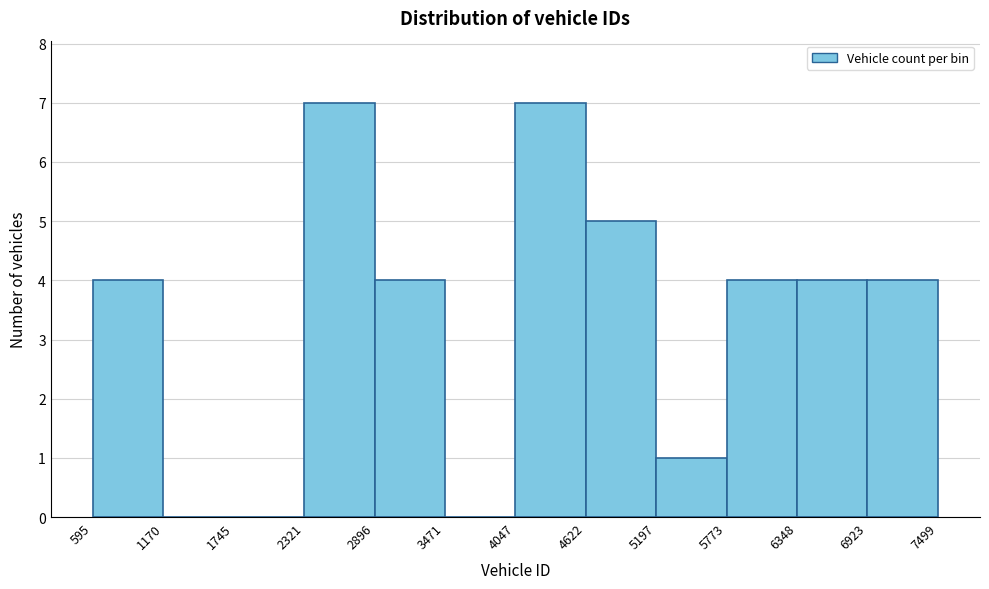

Reading left to right, list every bar in this chart as the range it spans on the x-axis followed by its height. The values are not printed on the chart, so give them approximately, as read against the axis.

595 to 1170: 4
1170 to 1745: 0
1745 to 2321: 0
2321 to 2896: 7
2896 to 3471: 4
3471 to 4047: 0
4047 to 4622: 7
4622 to 5197: 5
5197 to 5773: 1
5773 to 6348: 4
6348 to 6923: 4
6923 to 7499: 4